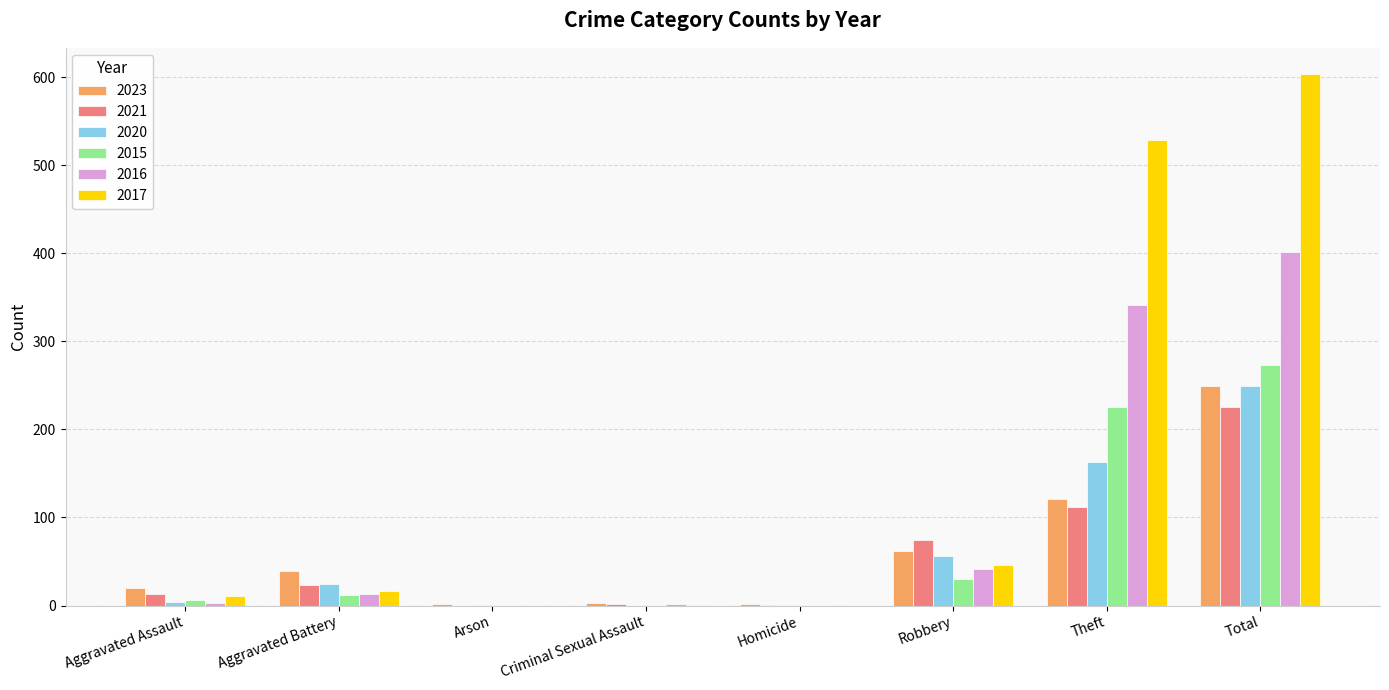

What are all the series names shown in the legend?

2023, 2021, 2020, 2015, 2016, 2017